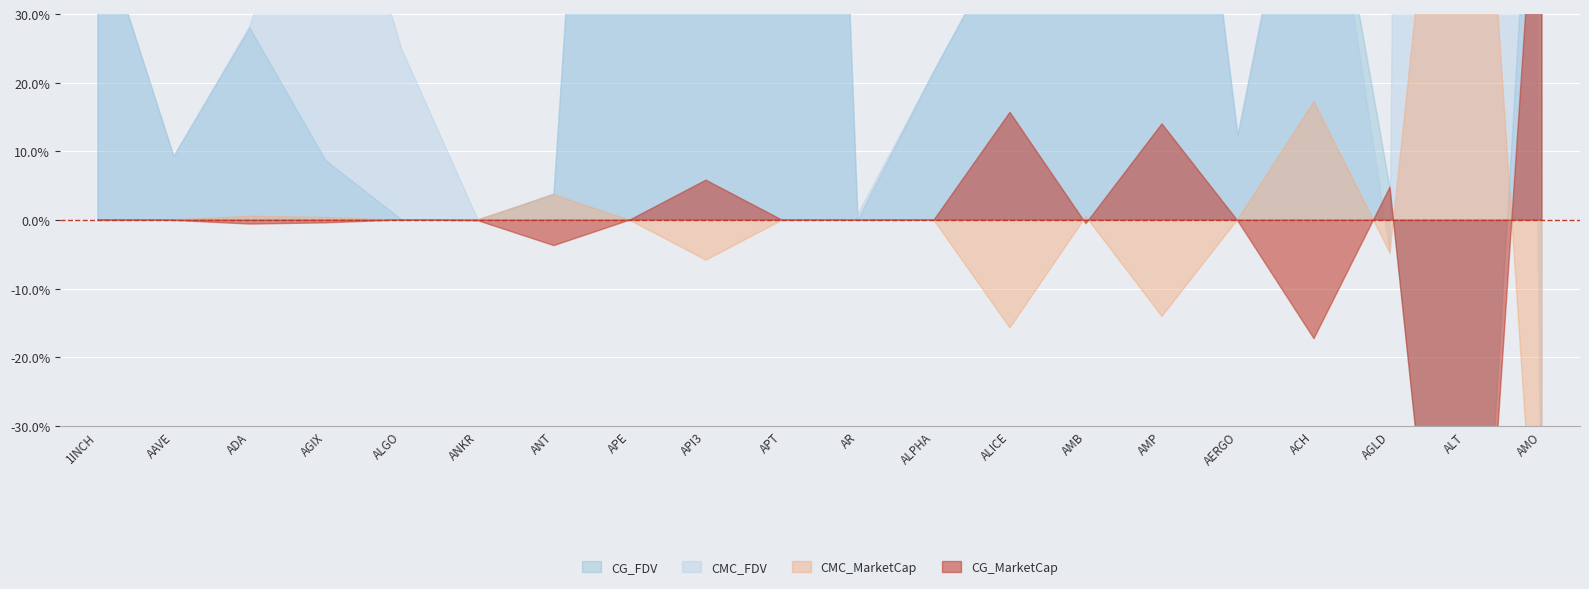

Where is the first local maximum for CMC_MarketCap?

ADA